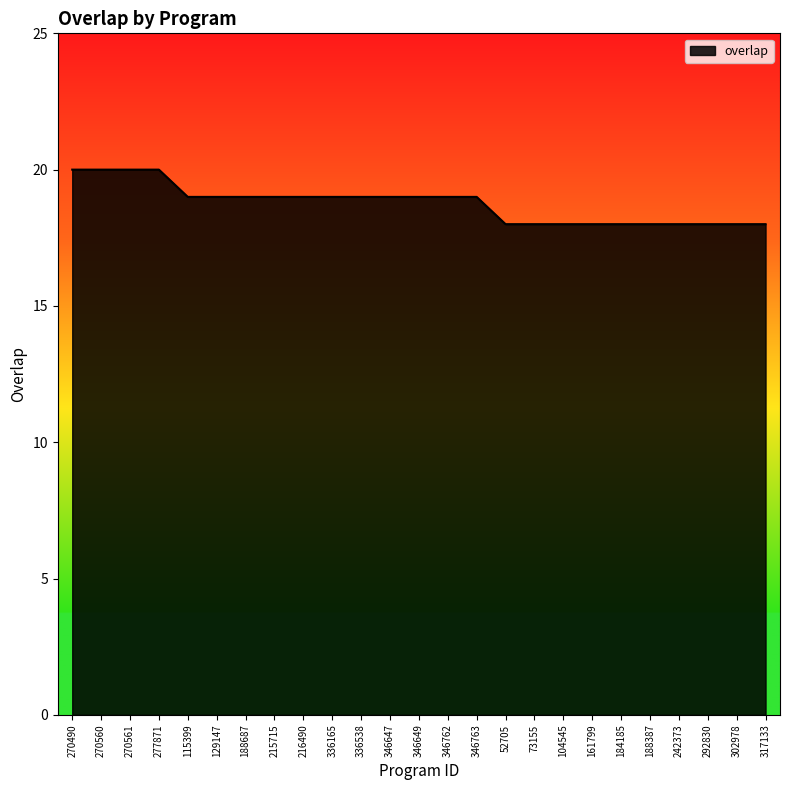

What position from the right is 129147?

20